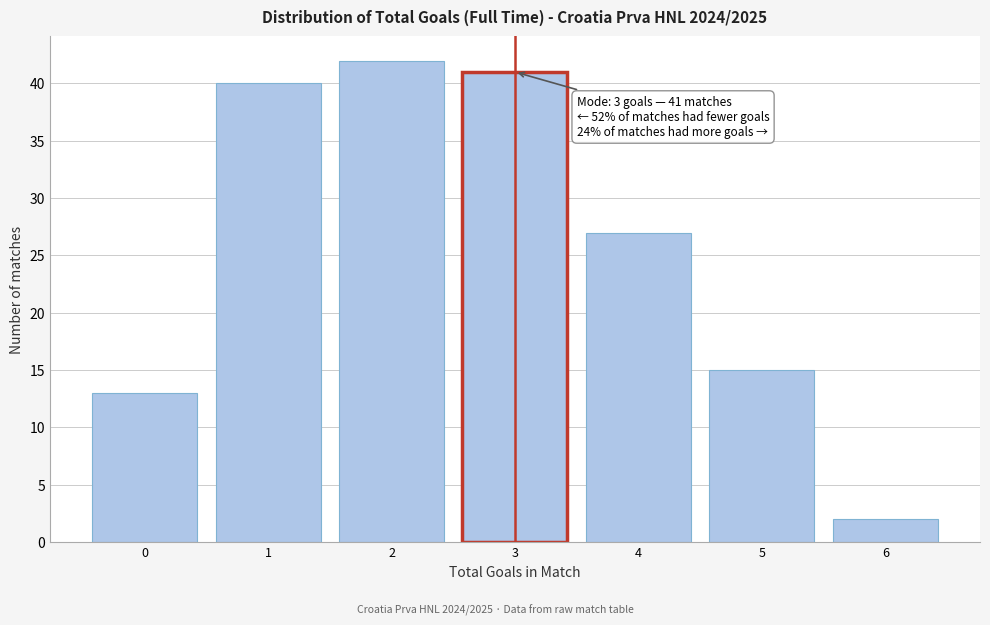

Over which range of the x-axis is the bar tallest?

1.5 to 2.5